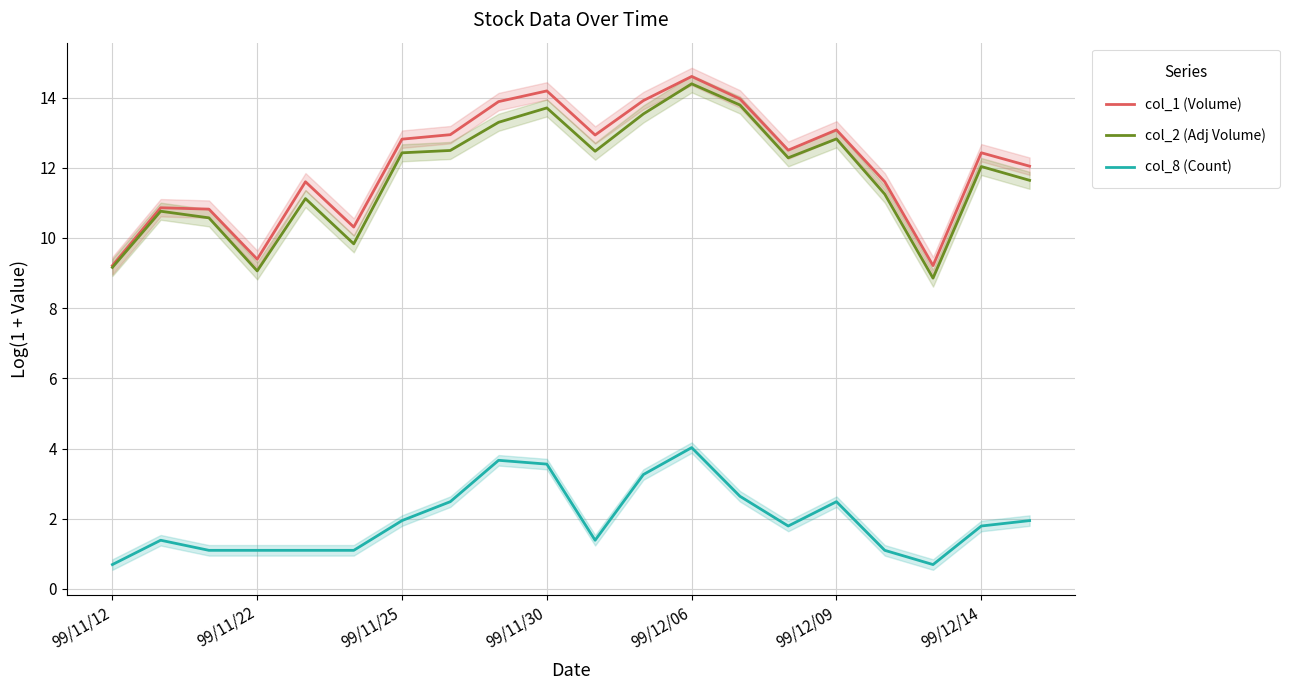

What is the sum of the col_8 (Count) values at 16 and 7?

3.6